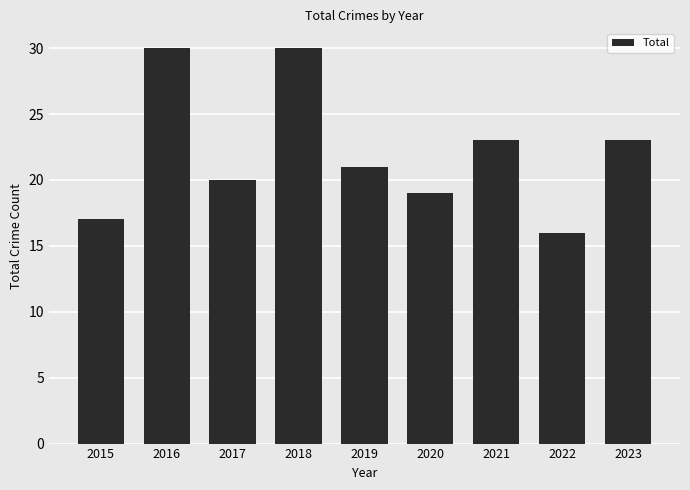

What is the value of the 9th bar from the left?

23